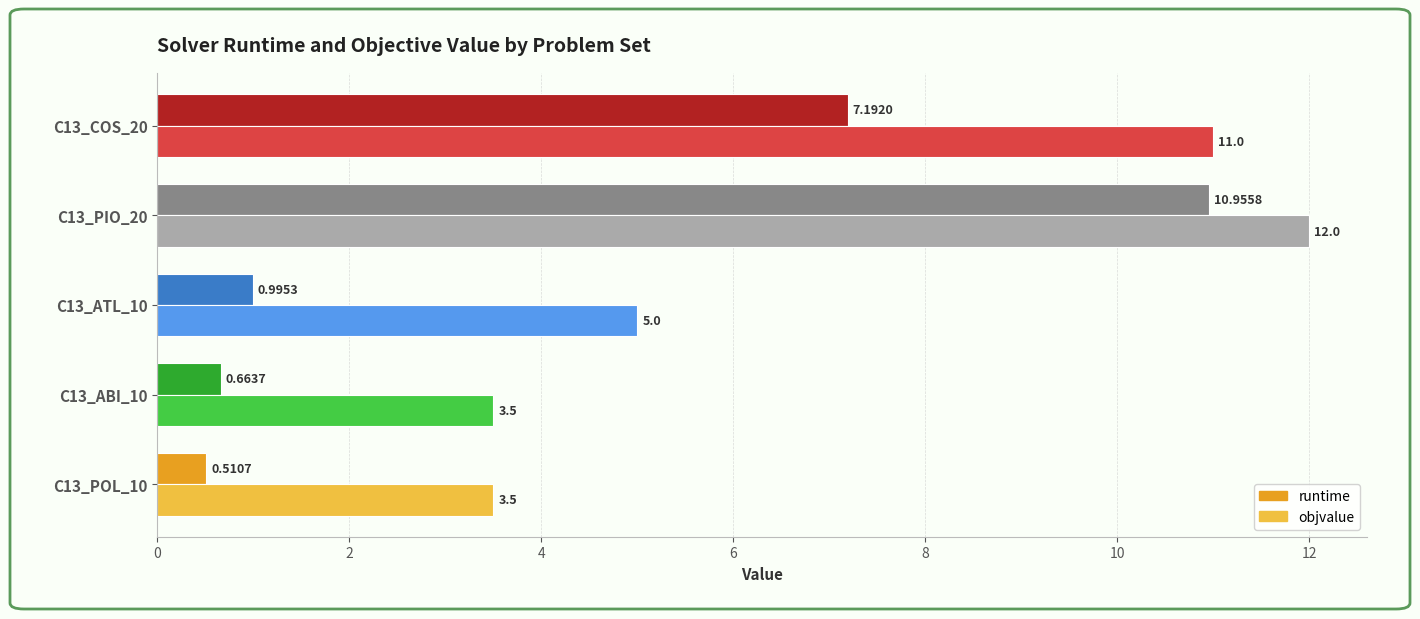

What is the total value across all series at C13_POL_10?

4.0